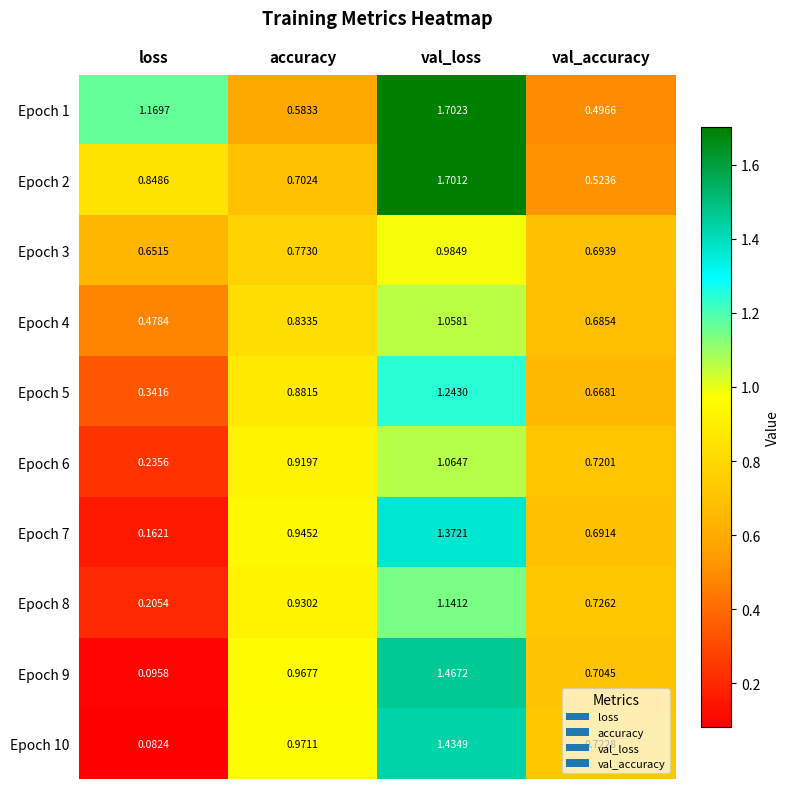

At which label does Epoch 2 reach its peak?

val_loss